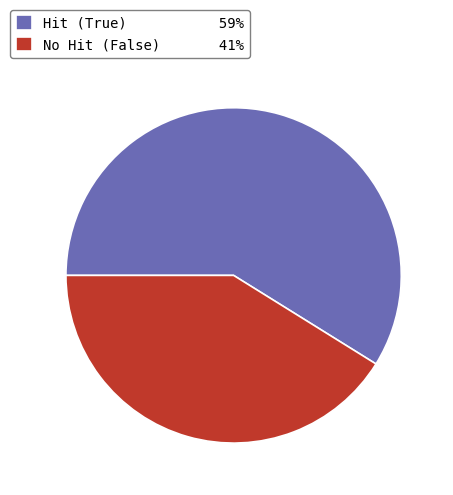

Count the number of slices in the pie.

2